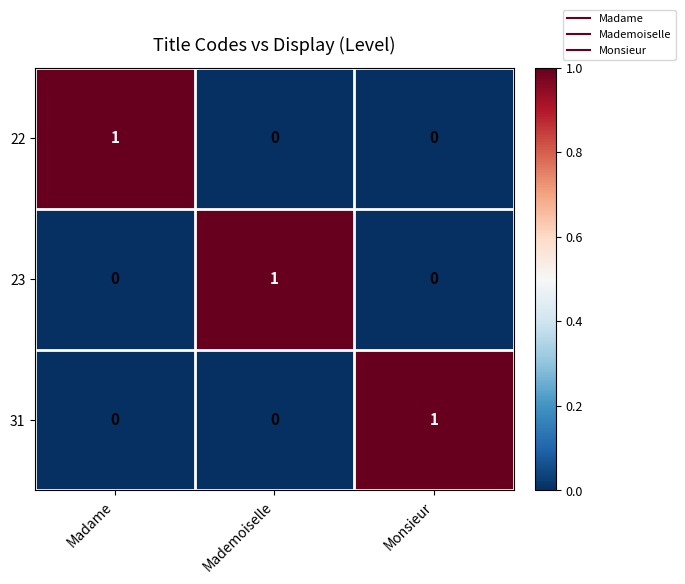

Is the value of 23 at Mademoiselle greater than the value of 22 at Monsieur?

Yes